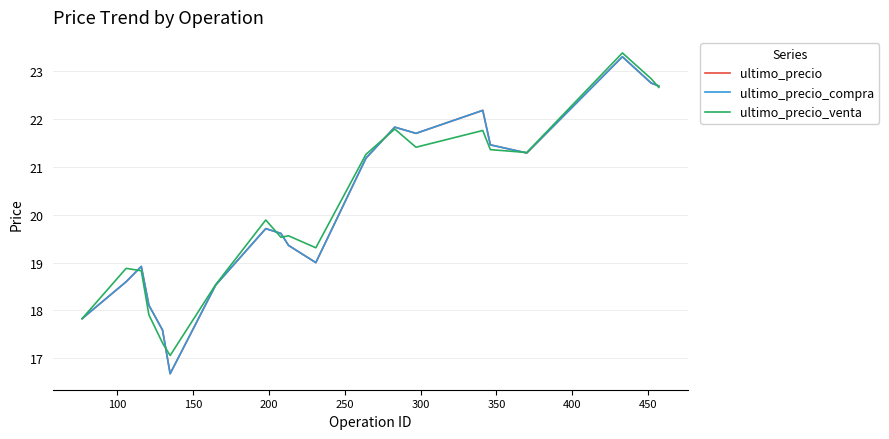

Does the chart have visible grid lines?

Yes